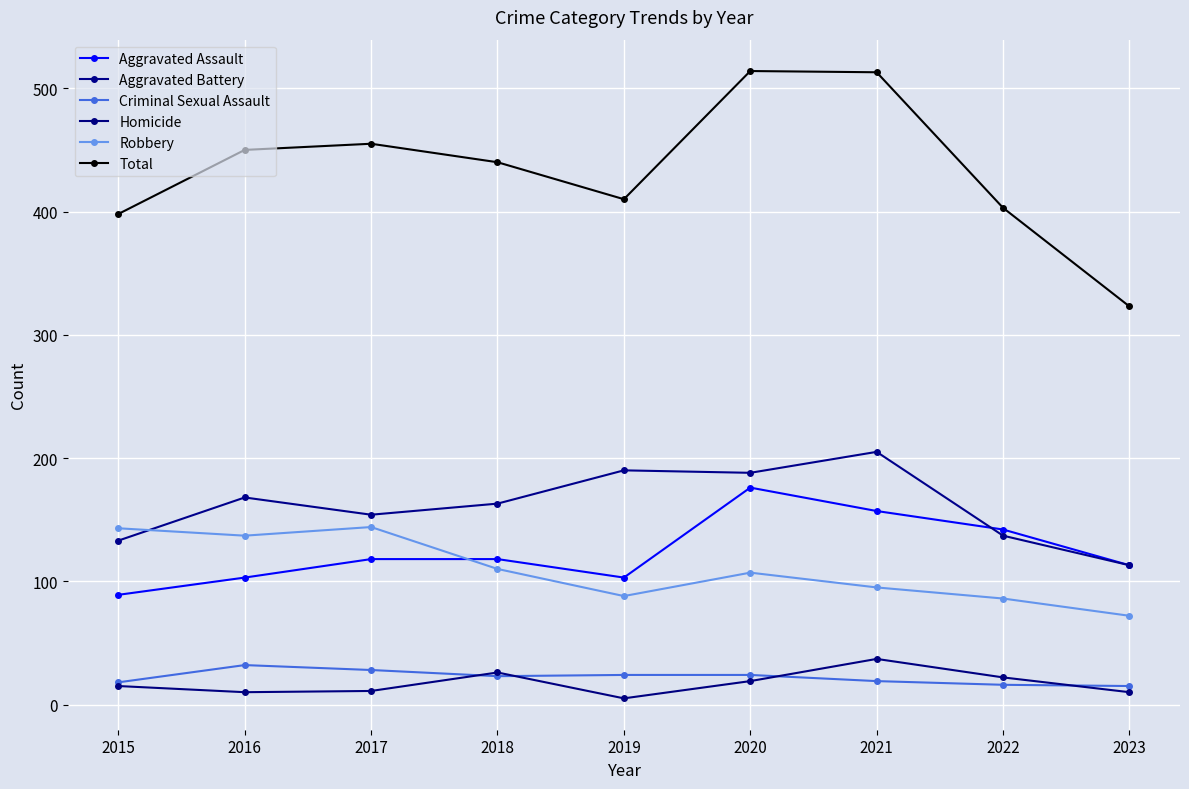

At which category does Total reach its first local valley?

2019